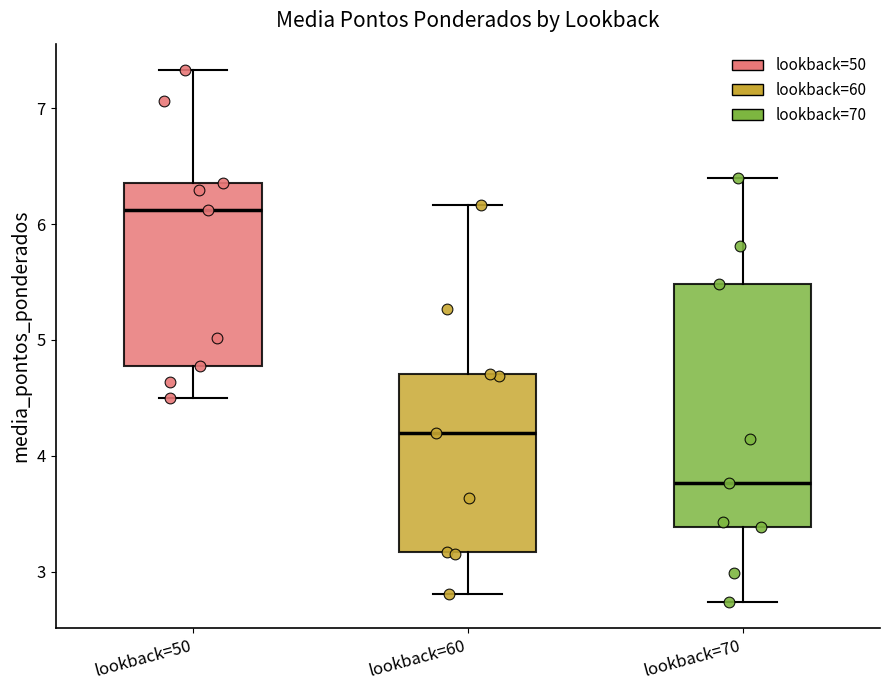

Which box has the lowest median line?

lookback=70